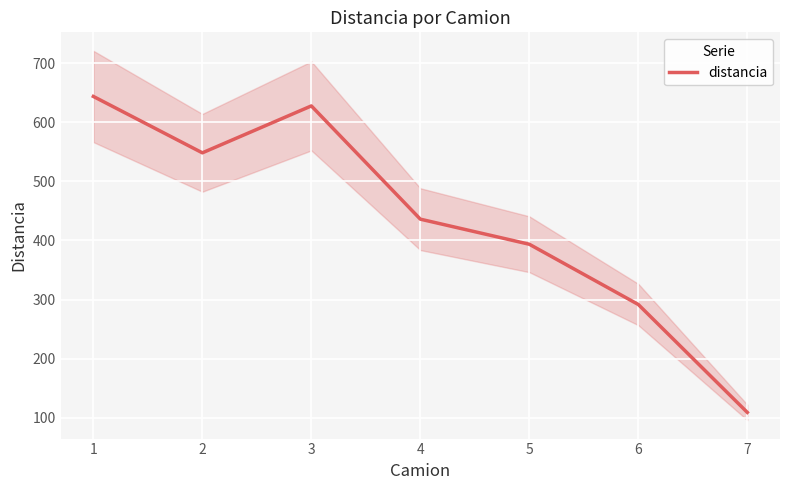

Does the chart display data point markers on the line(s)?

No